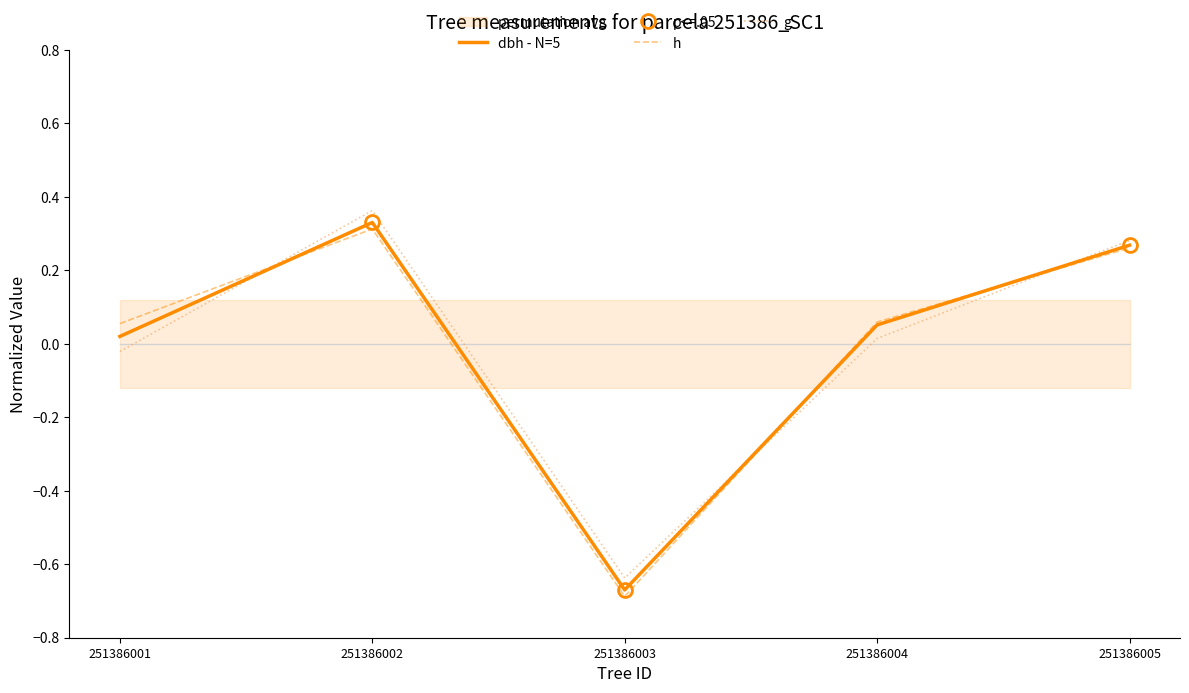

The dbh - N=5 series shows 0.0 at 251386001. True or false?

True